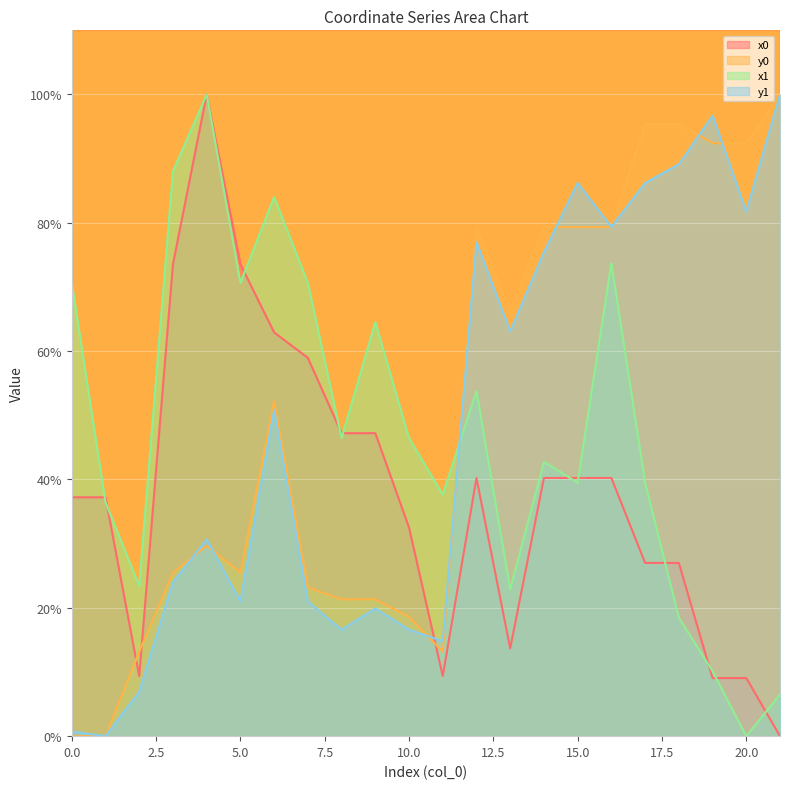

Is it true that y0 equals 52.3 at 12?

False